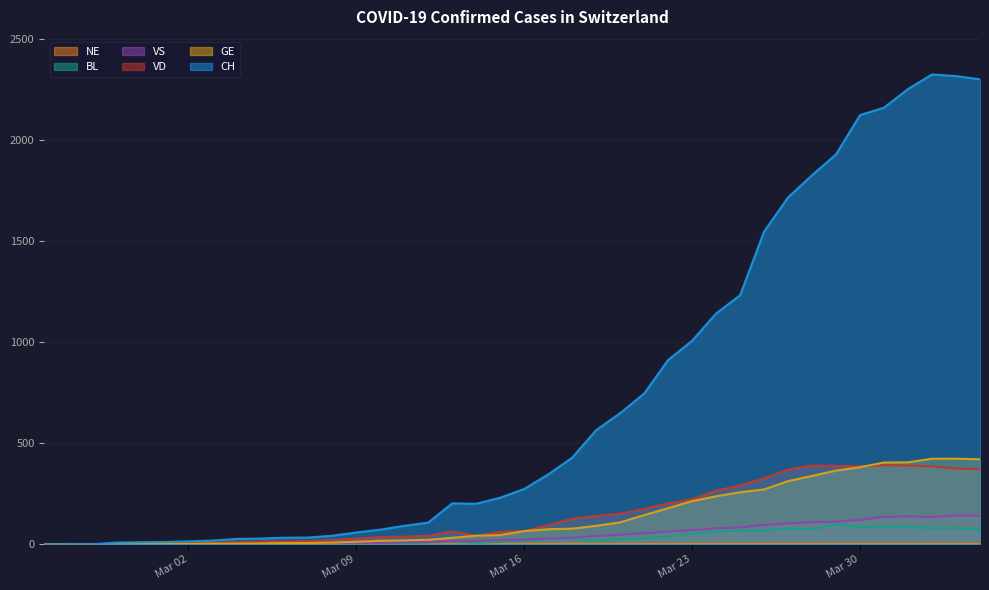

Between 2020-04-03 and 2020-04-02, which is larger?

2020-04-02